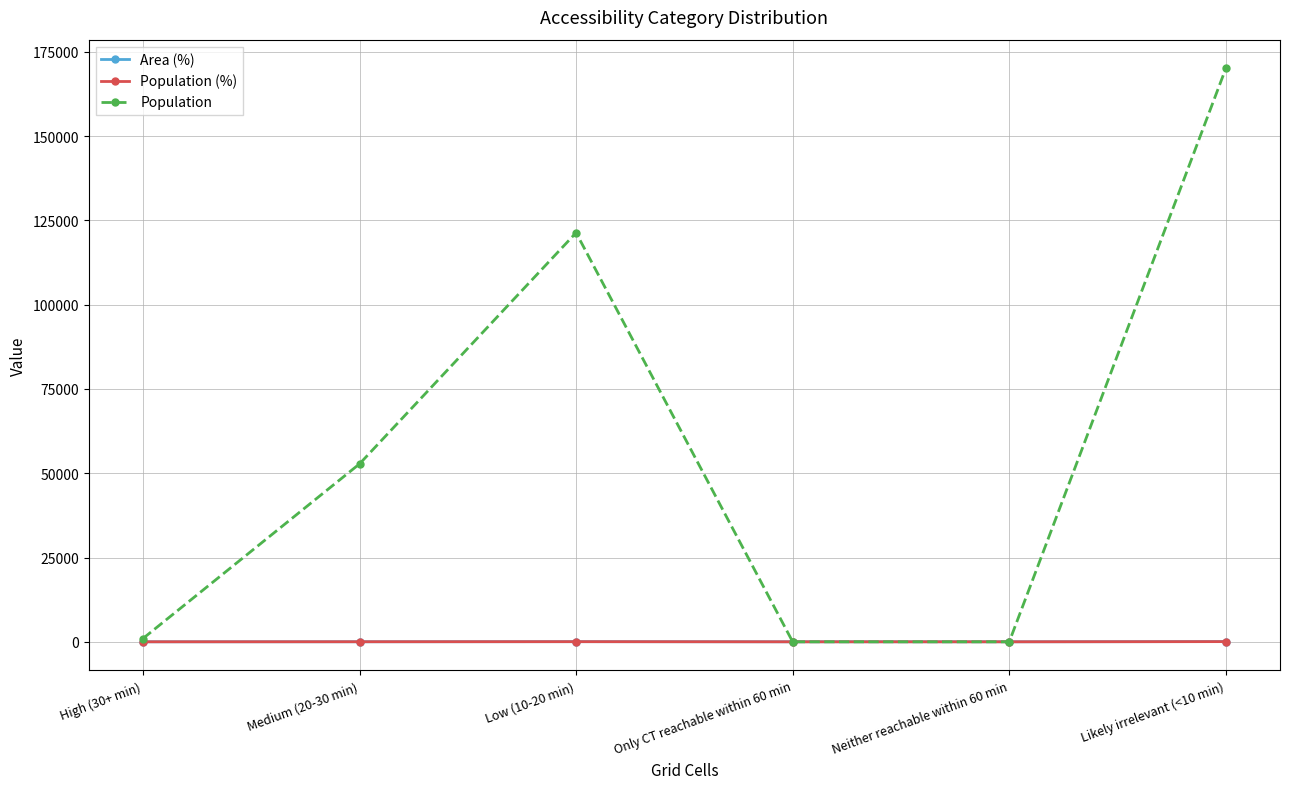

Count the number of data series in this chart.

3